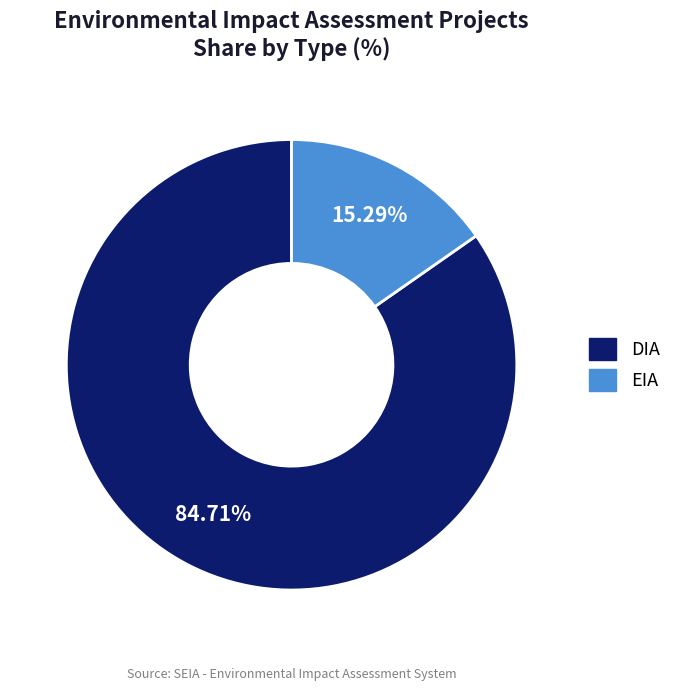

Which slice represents more than half of the pie?

DIA